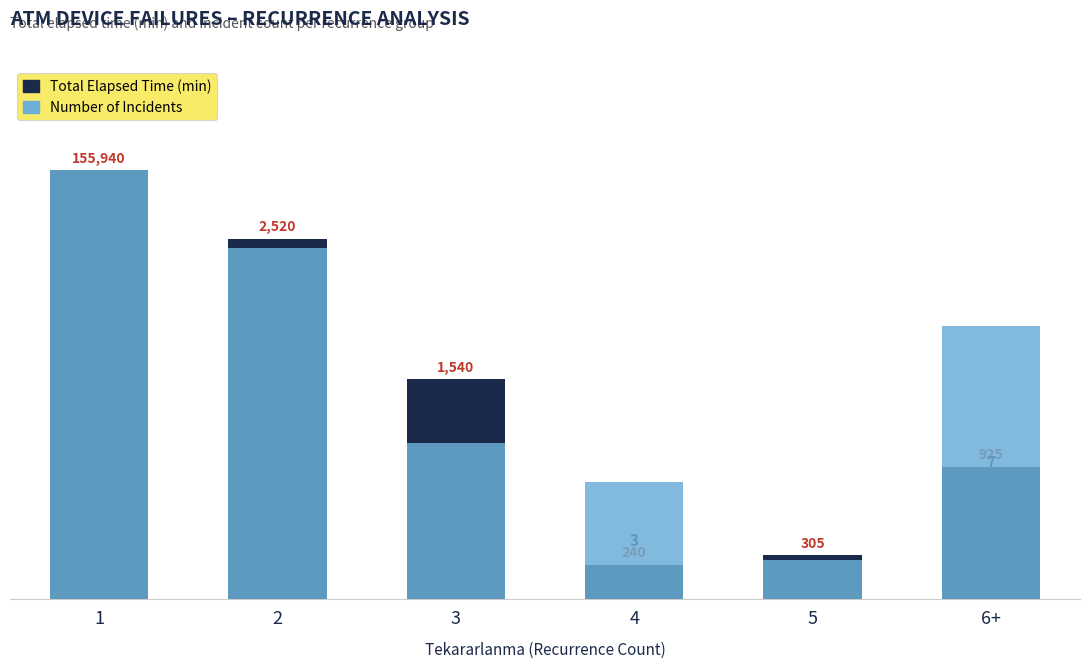

Reading right to left, extract all data points from this chart.

Total Elapsed Time (min): 6+=925.0	5=305.0	4=240.0	3=1540.0	2=2520.0	1=3000.0
Number of Incidents (scaled): 6+=1909.1	5=272.7	4=818.2	3=1090.9	2=2454.5	1=3000.0